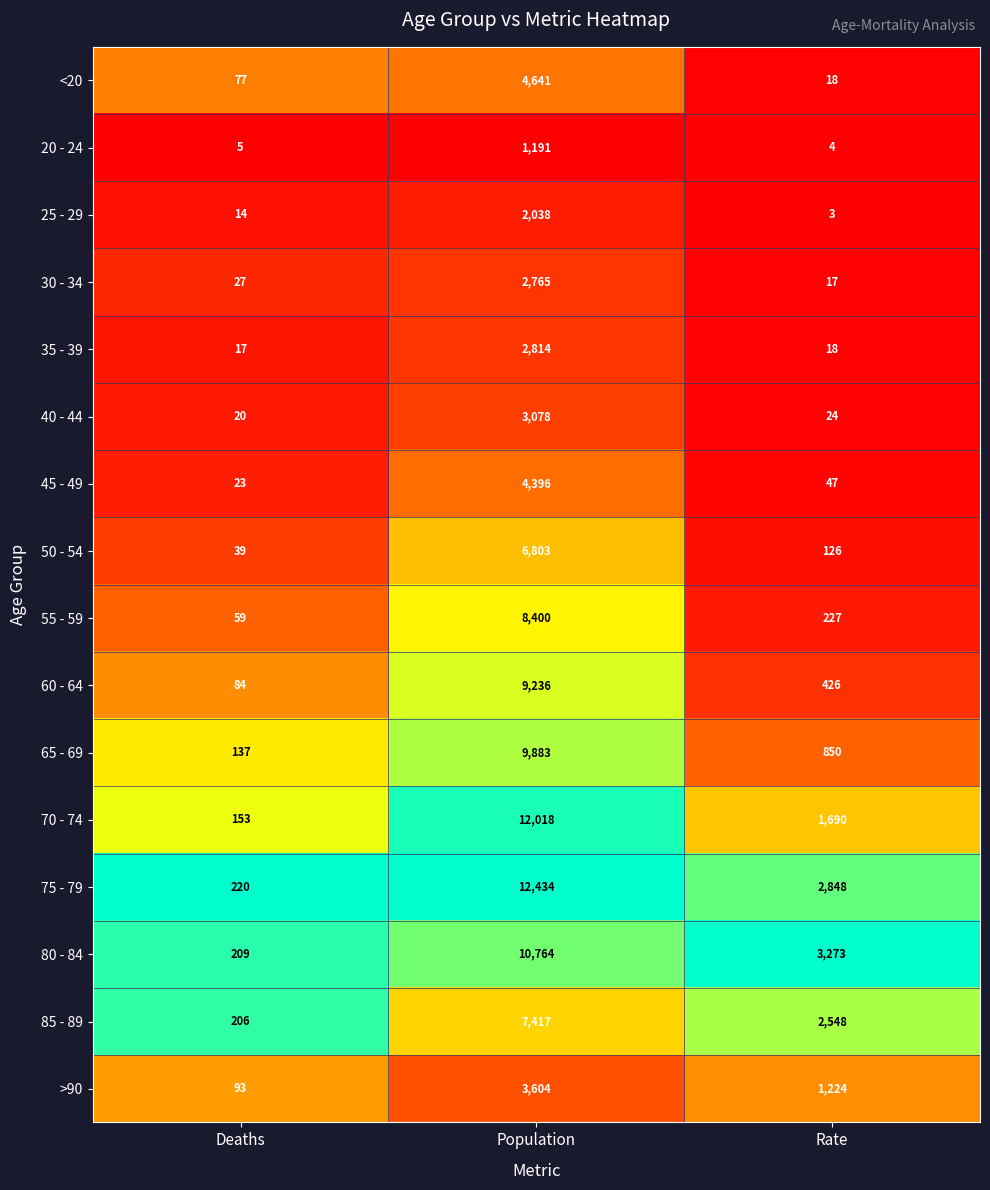

The value of 30 - 34 at Population is 742. True or false?

False